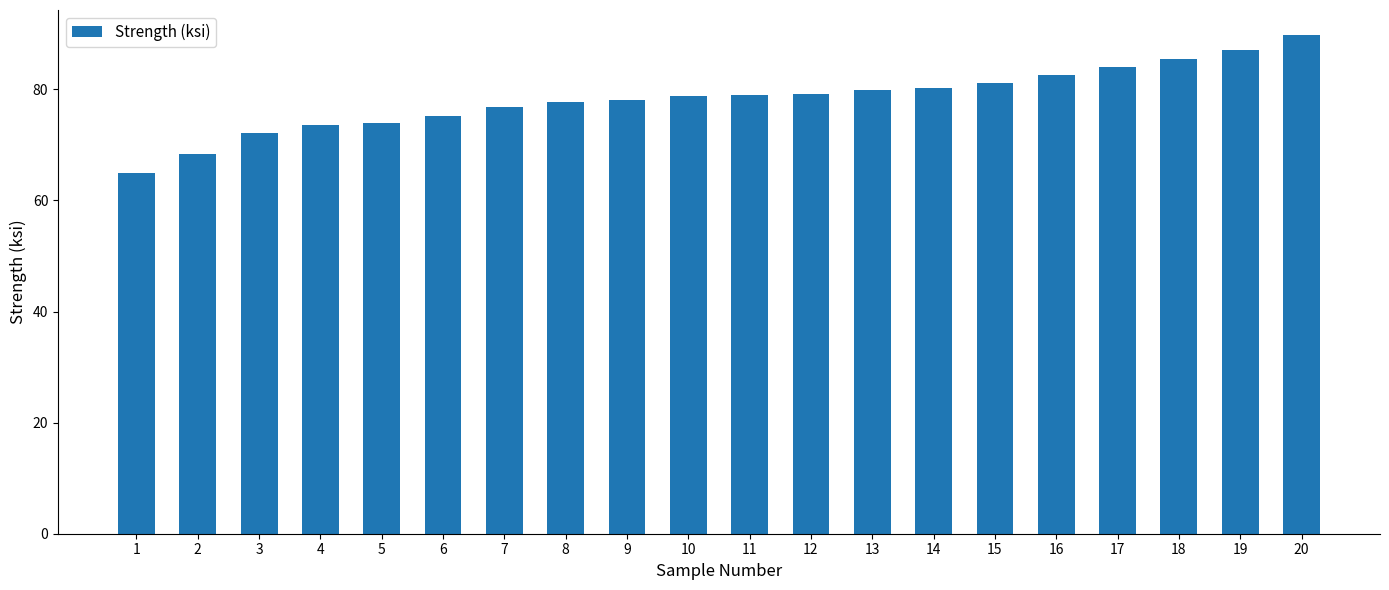

What is the sum of the values at 15 and 9?

159.2